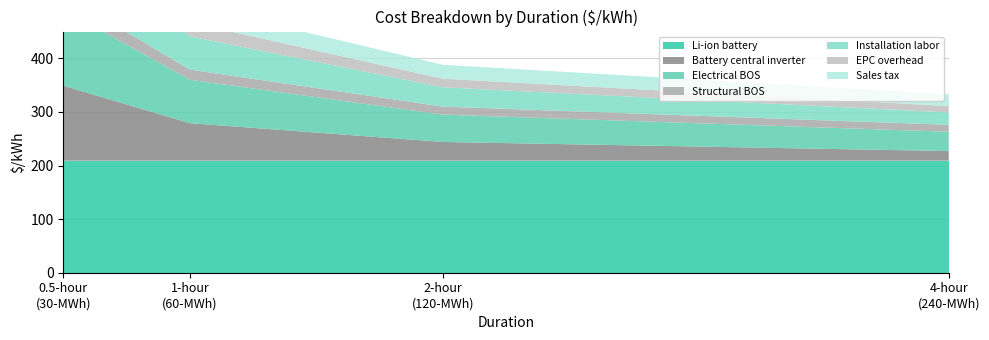

Reading left to right, transcribe all the data shown in this chart.

4-hour (240-MWh) $/kWh: 209	18	13	36	23	12	22	332	1	1	8	10	10	18	49
2-hour (120-MWh) $/kWh: 209	35	15	51	36	16	26	388	2	2	15	12	12	22	66
1-hour (60-MWh) $/kWh: 209	70	19	81	62	26	33	501	4	5	30	16	16	29	100
0.5-hour (30-MWh) $/kWh: 209	140	28	142	115	44	48	726	8	10	60	24	24	43	169